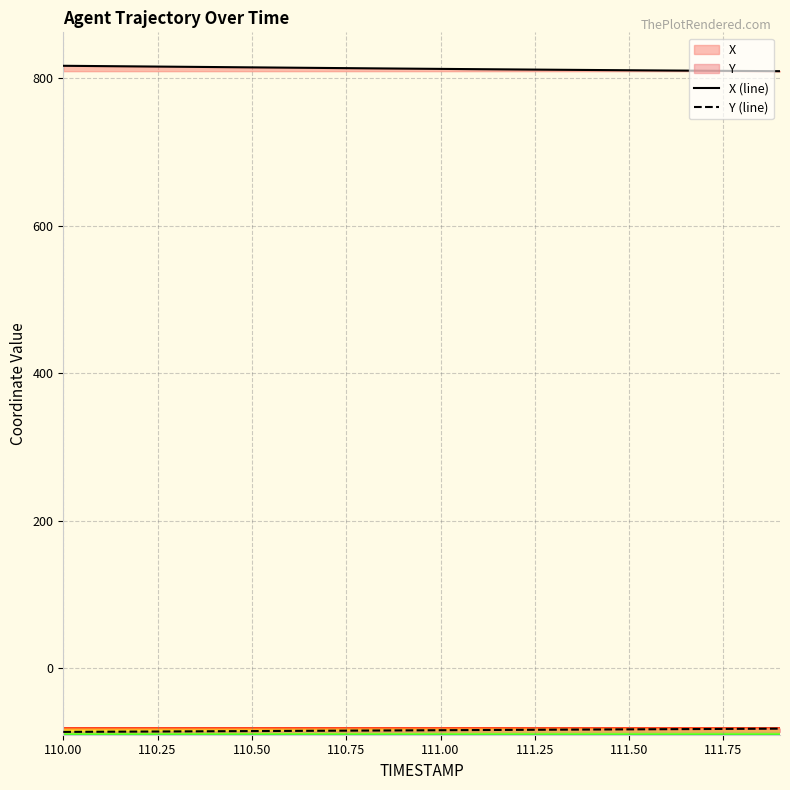

Which series has the largest total across all categories?

X (line)